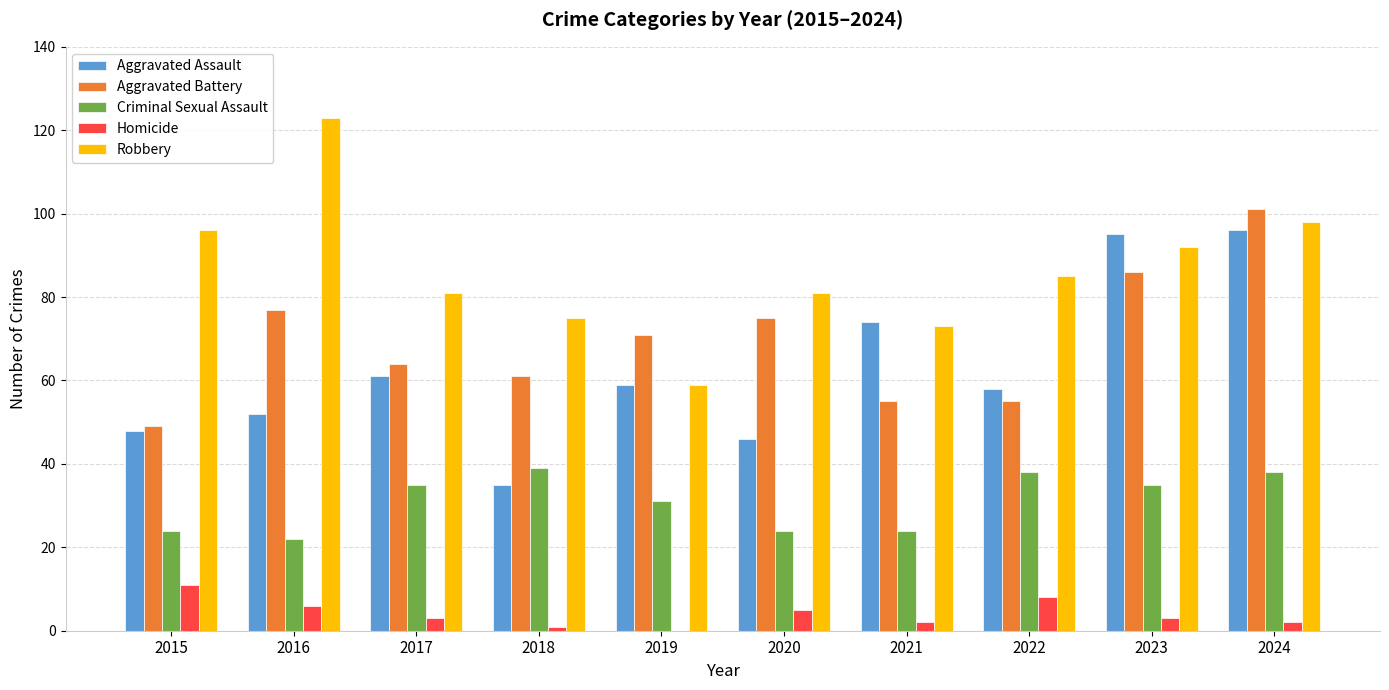

Which category has the highest value across all series?

2016